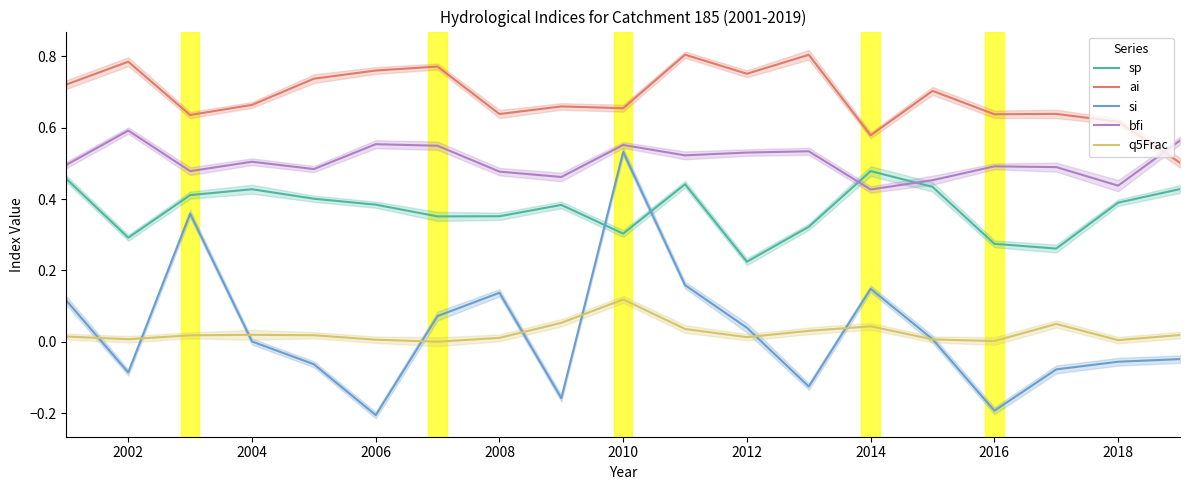

True or false: bfi and ai intersect in this chart.

True